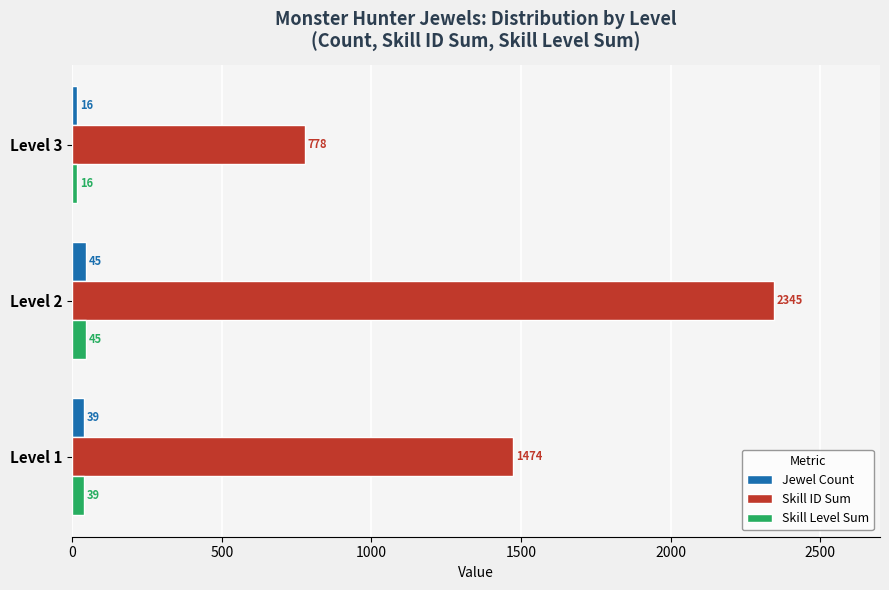

Which series has the widest spread of values?

Skill ID Sum